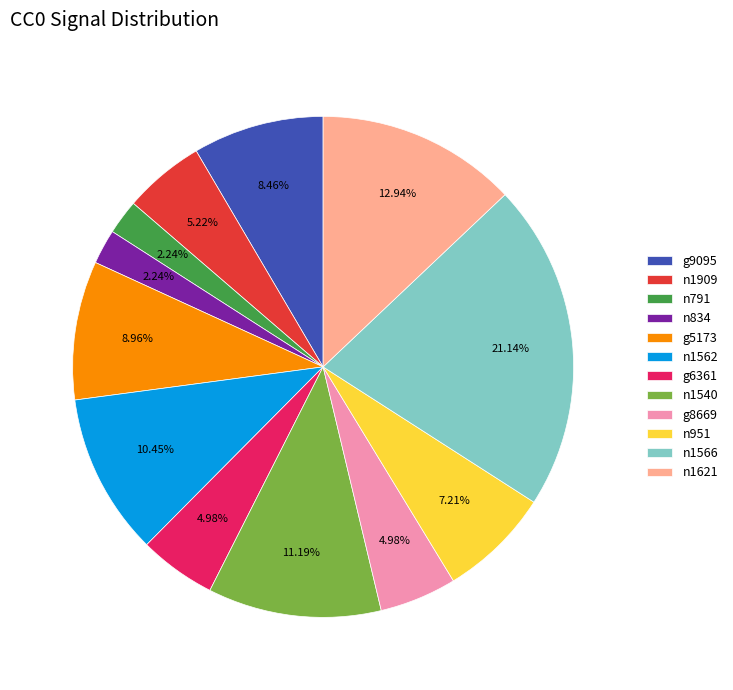

What percentage do n1621 and g9095 together represent?

21.4%